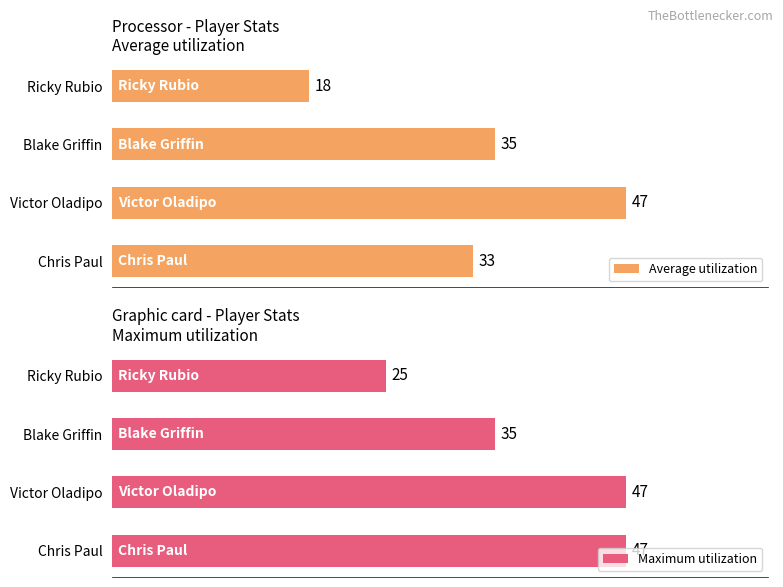

Rank the categories by Average utilization value from lowest to highest.

Ricky Rubio, Chris Paul, Blake Griffin, Victor Oladipo